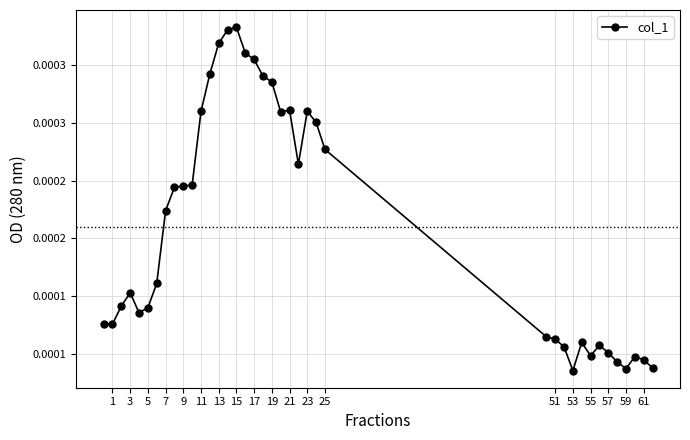

True or false: there are more than 0 points higher than both neighbors.

True